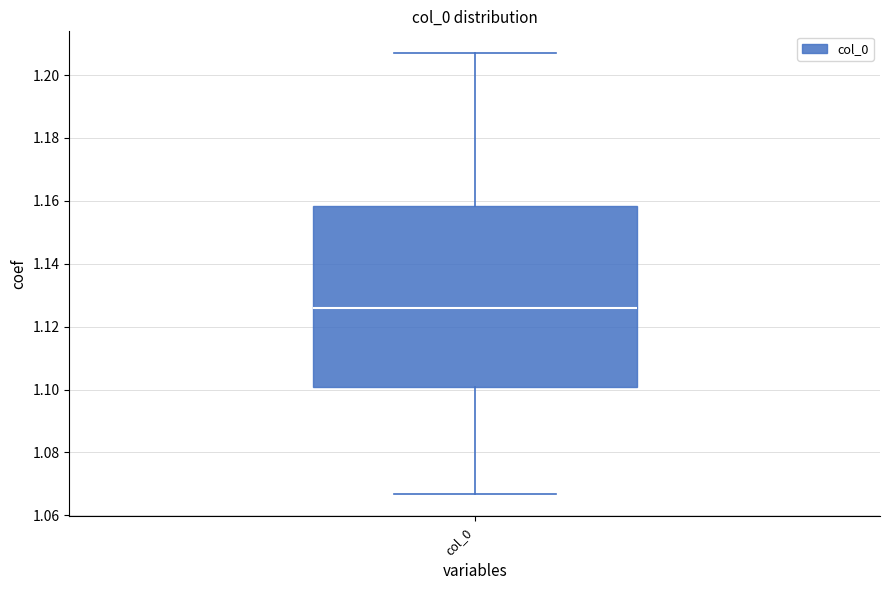

Transcribe this box plot: give where the median line is, the range the box spans, and where the two whiskers end, as read against the y-axis. The values are not printed on the chart, so give them approximately, as read against the axis.

median 1.126, box 1.100 to 1.158, whiskers 1.066 to 1.206